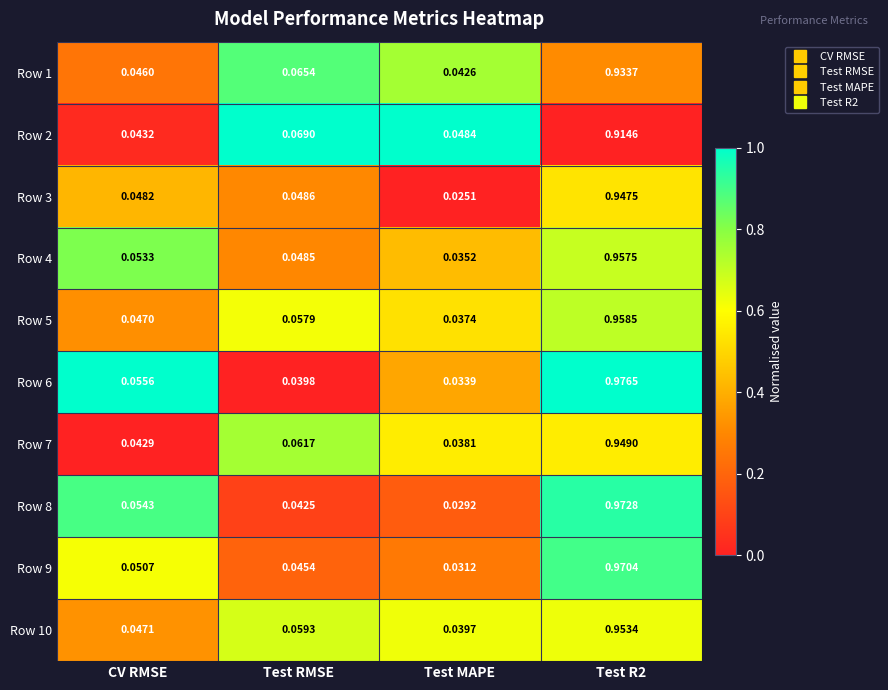

Rank the series by their maximum value, from highest to lowest.

Row 6, Row 8, Row 9, Row 5, Row 4, Row 10, Row 7, Row 3, Row 1, Row 2